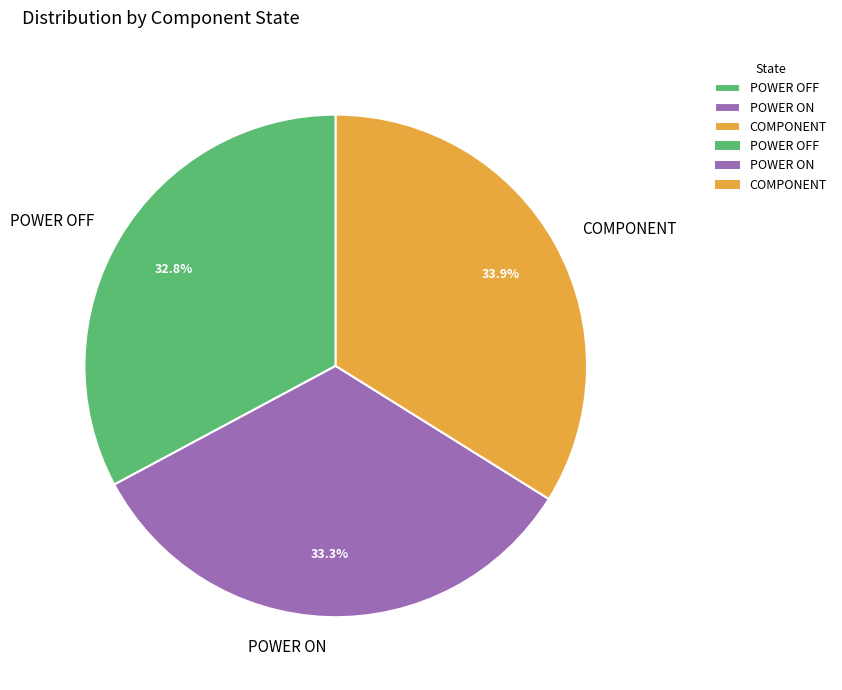

True or false: POWER OFF accounts for 20% of the total.

False